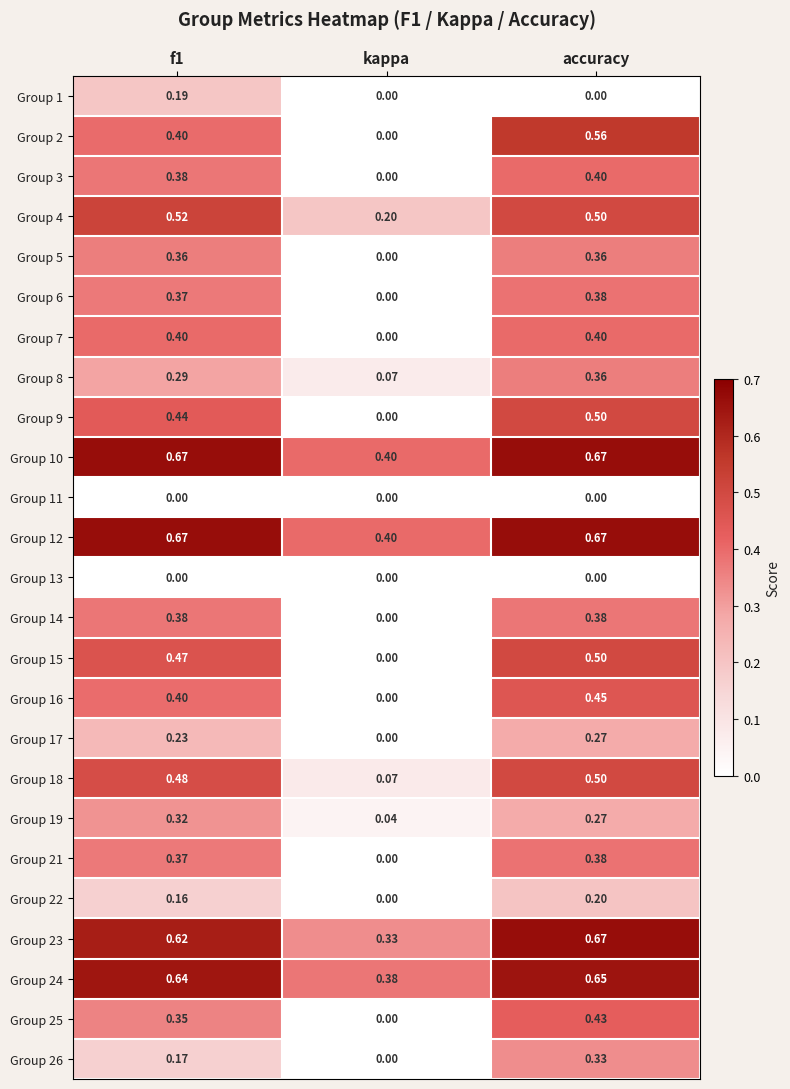

Where is Group 16 nearest to the value 0?

kappa